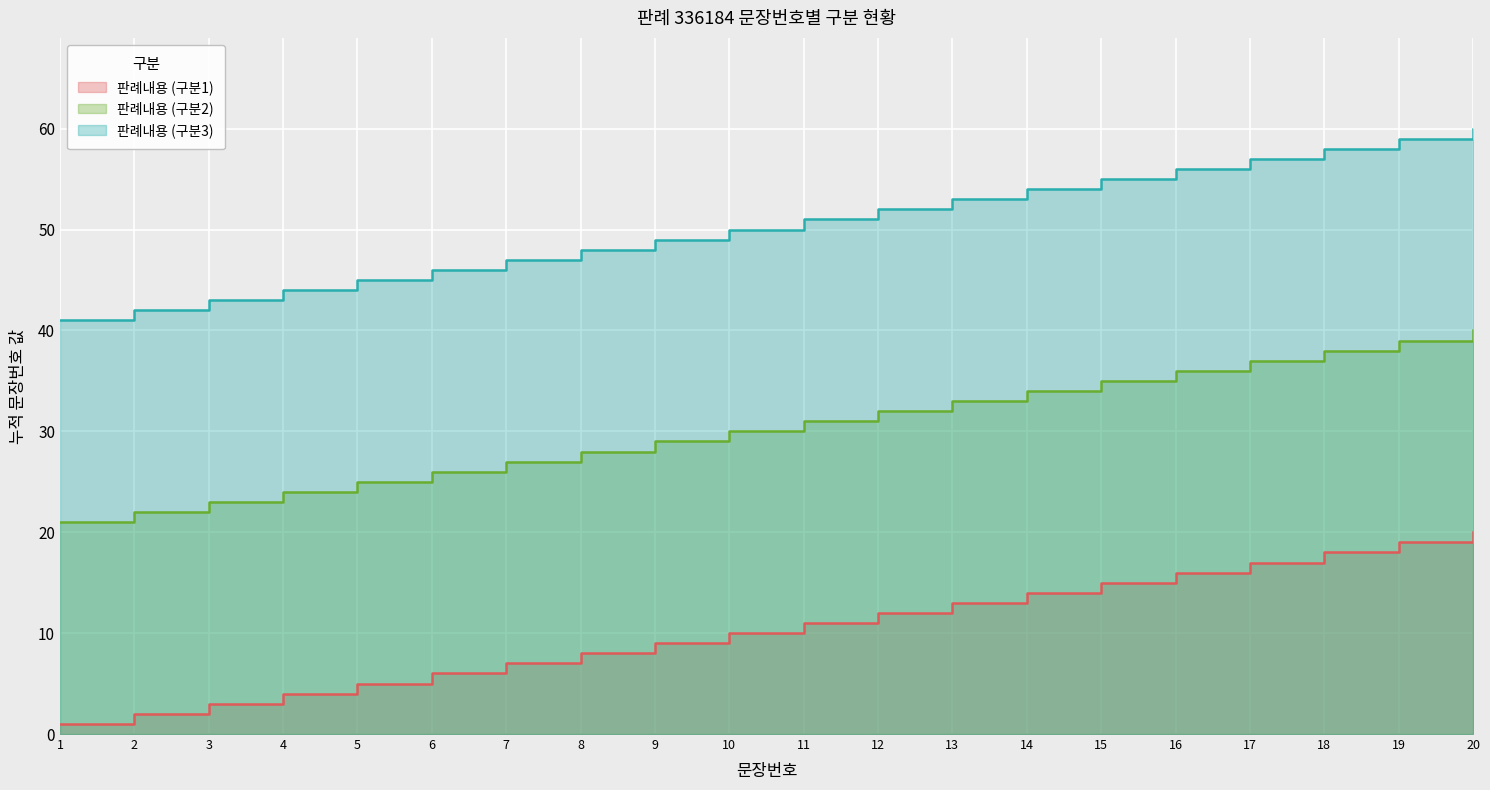

What is the difference between the maximum and minimum values in the 판례내용 (구분3) series?

19